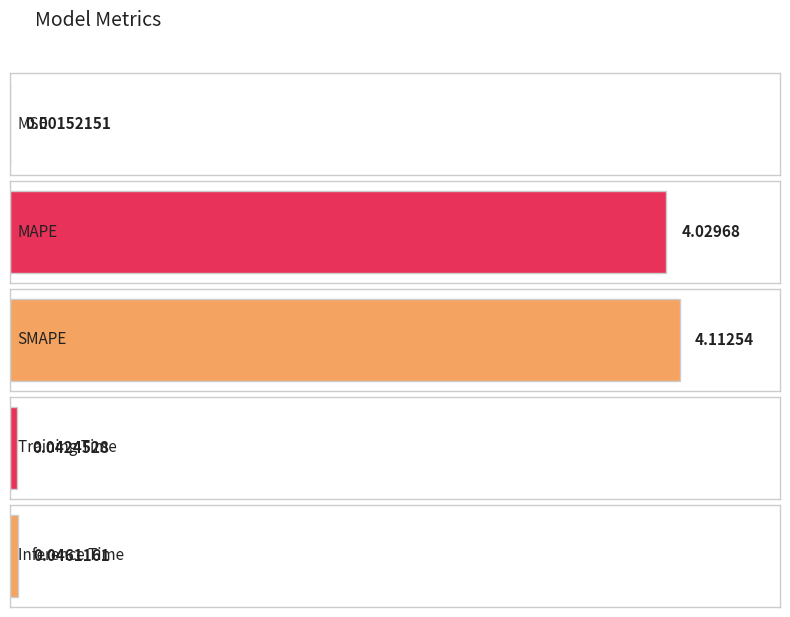

Reading right to left, what are all the values shown in this chart?

0.0	0.0	4.1	4.0	0.0